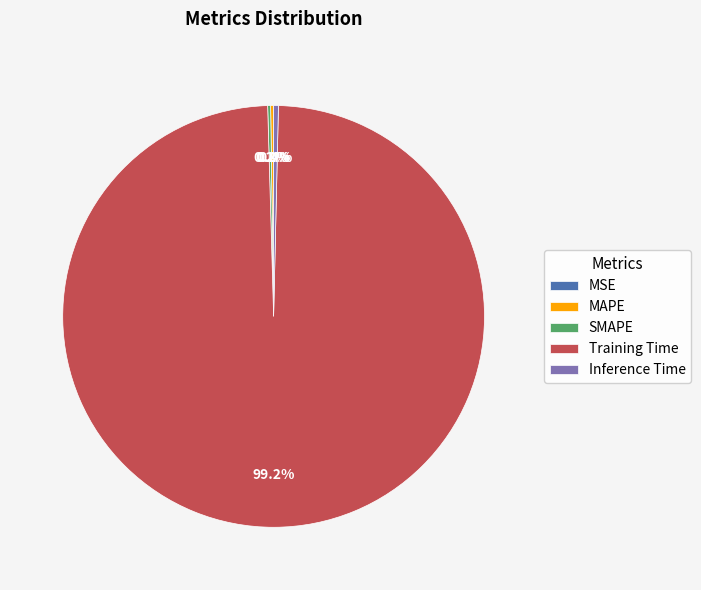

Do Inference Time and Training Time together represent more than half of the pie?

Yes